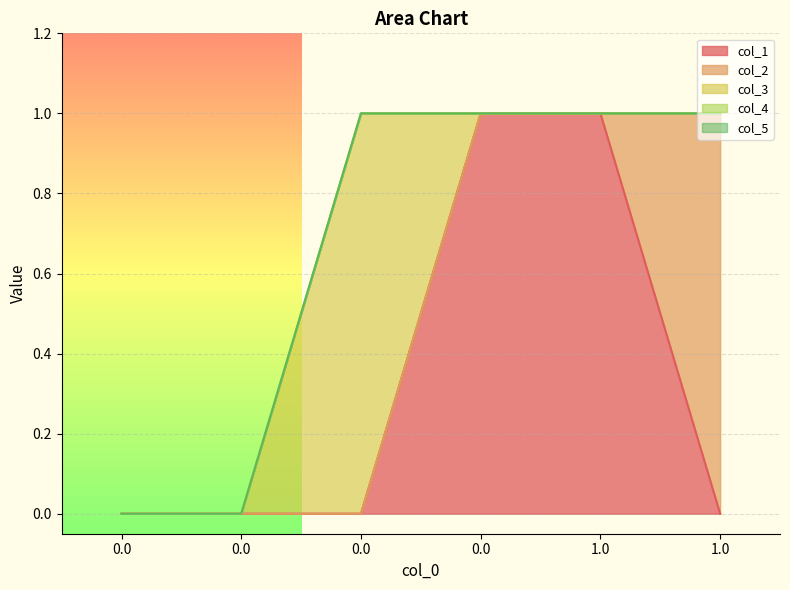

What are all the series names shown in the legend?

col_1, col_2, col_3, col_4, col_5